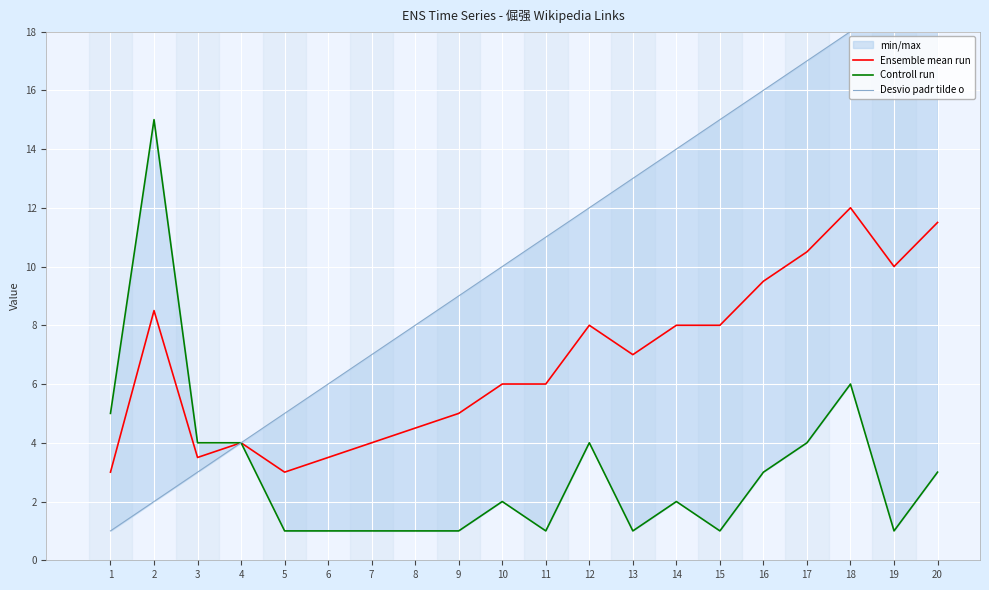

Rank the series by their maximum value, from lowest to highest.

Ensemble mean run, Controll run, Desvio padr tilde o